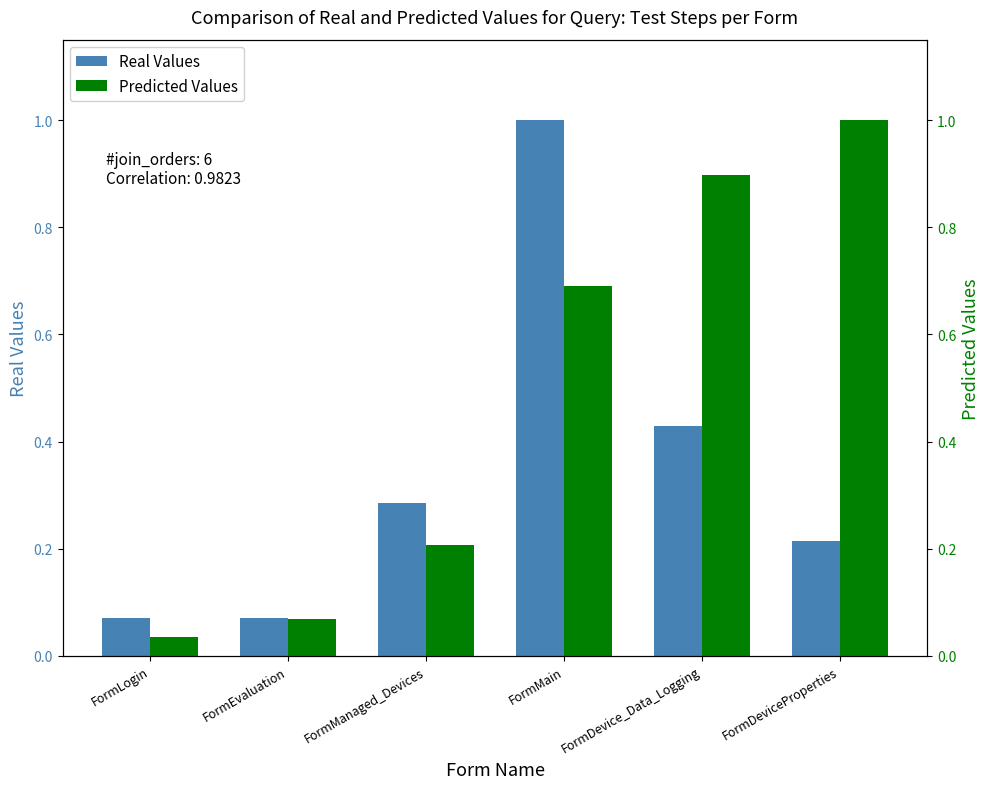

What is the label of the 1st bar from the right?

FormDeviceProperties